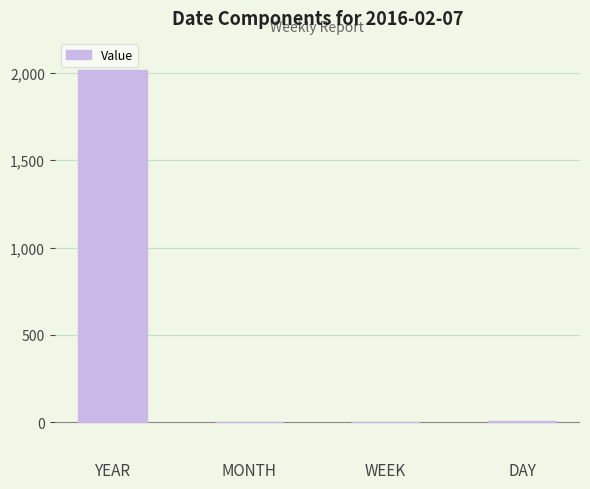

What is the maximum value shown in the chart?

2016